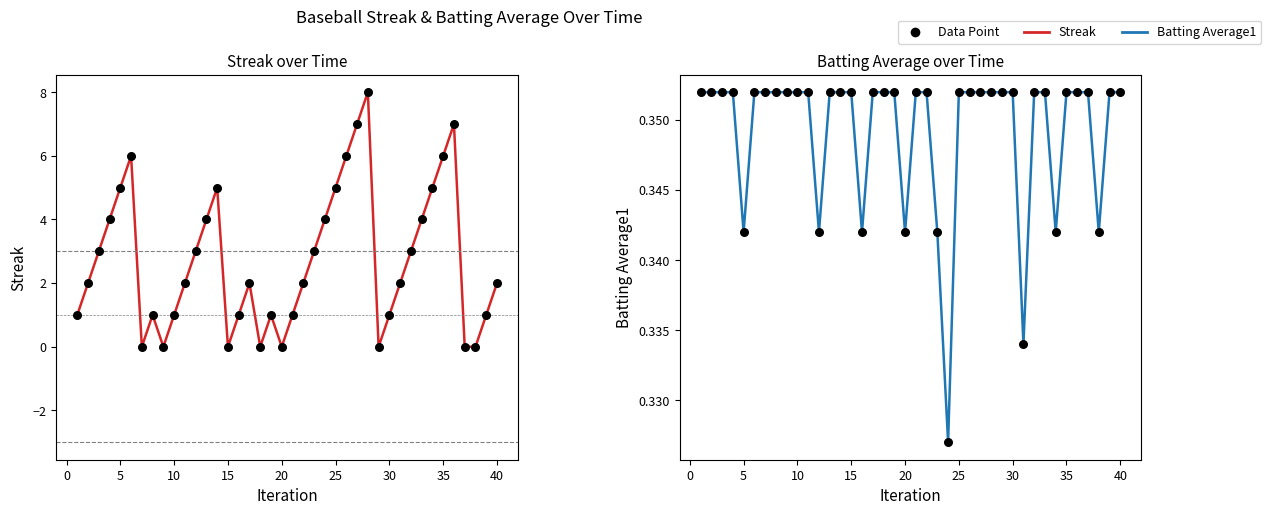

Is the value of Streak points at 22 greater than the value of Avg points at 21?

Yes